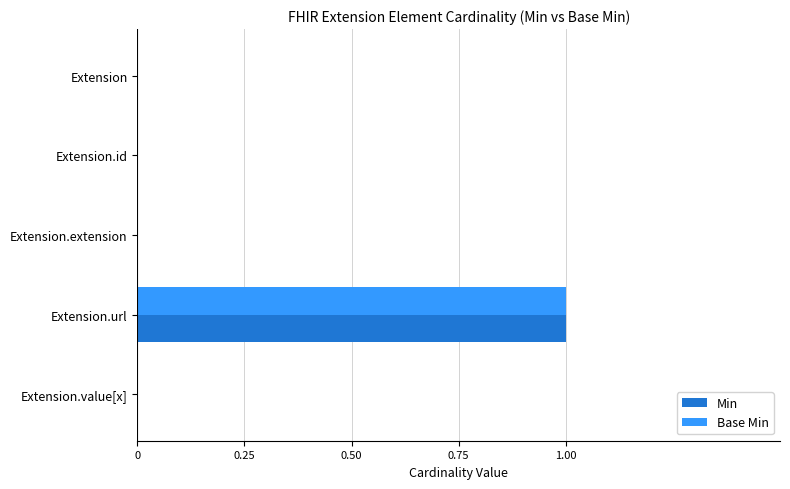

True or false: Min has a value of 0 at Extension.id.

True